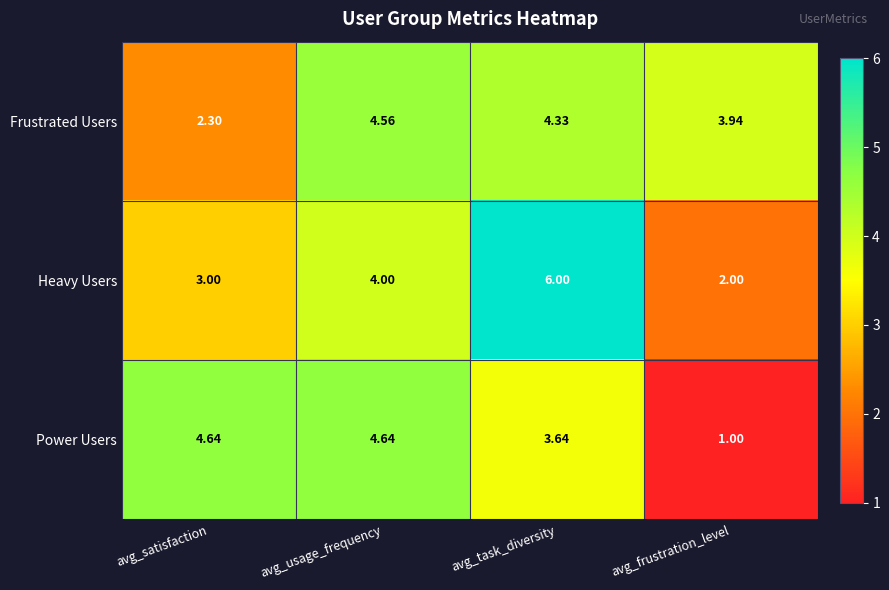

Rank the series by their maximum value, from lowest to highest.

Frustrated Users, Power Users, Heavy Users